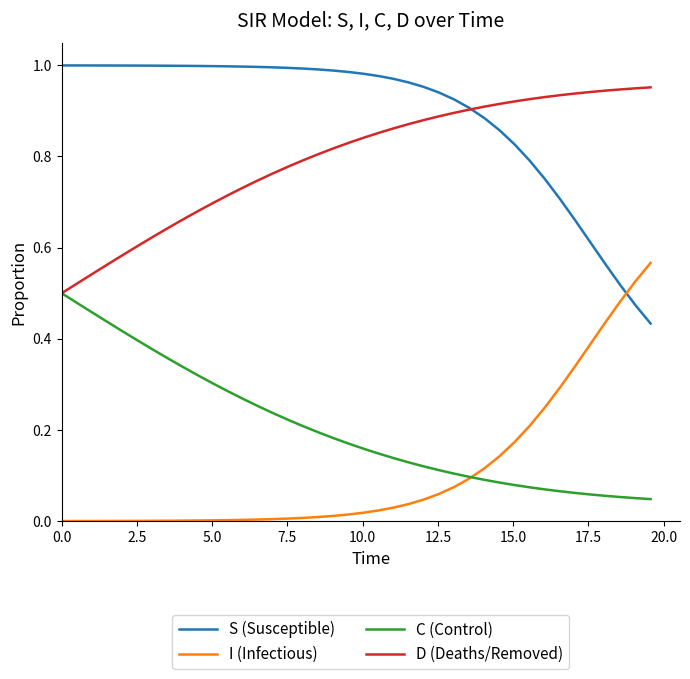

True or false: S (Susceptible) and C (Control) intersect in this chart.

False